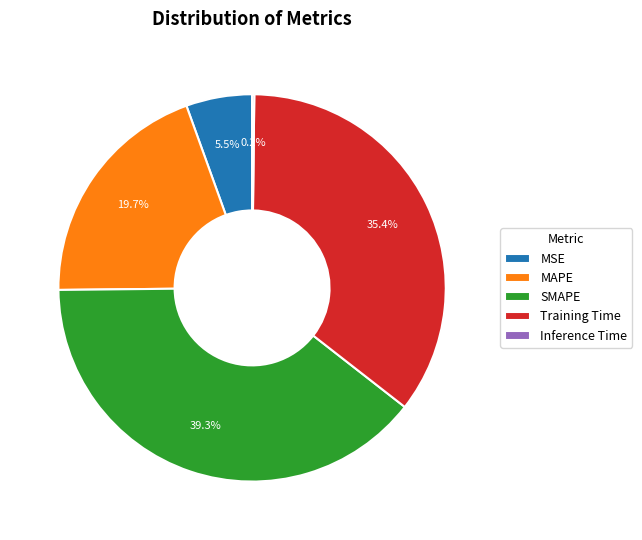

Which slice is the largest?

SMAPE